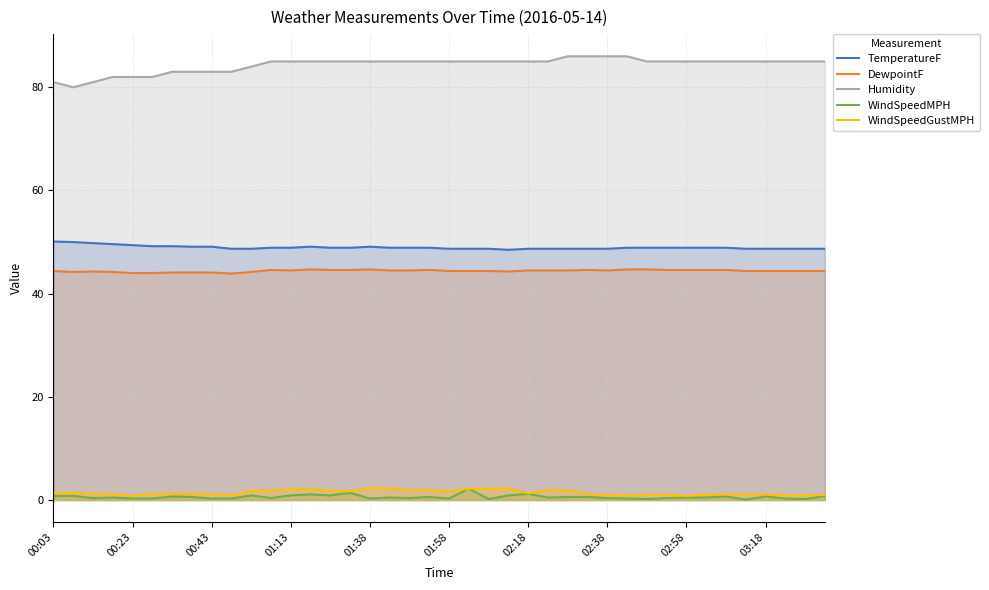

The TemperatureF series shows 49.1 at 01:38. True or false?

True